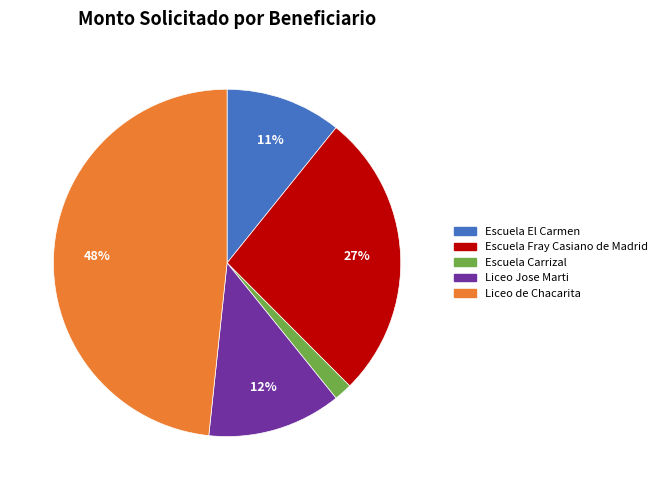

To the nearest percent, what percentage of the pie is Escuela El Carmen?

11%